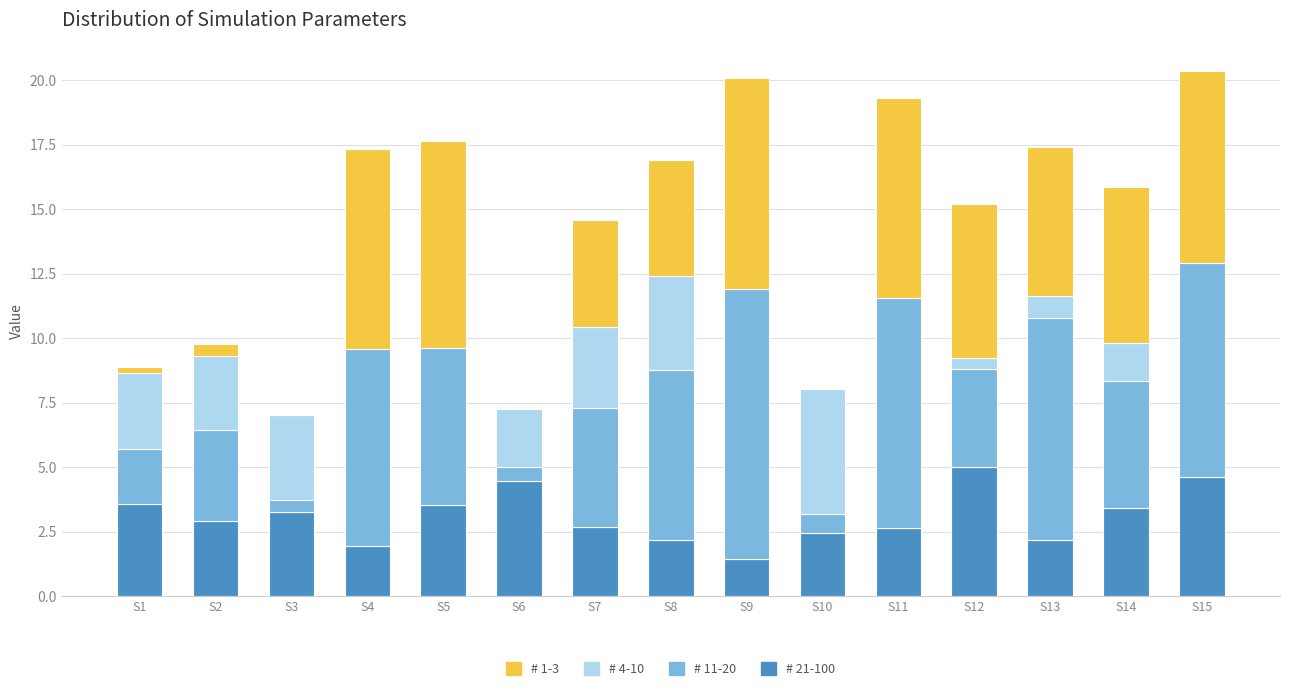

Which has a higher value, S4 or S15?

S15